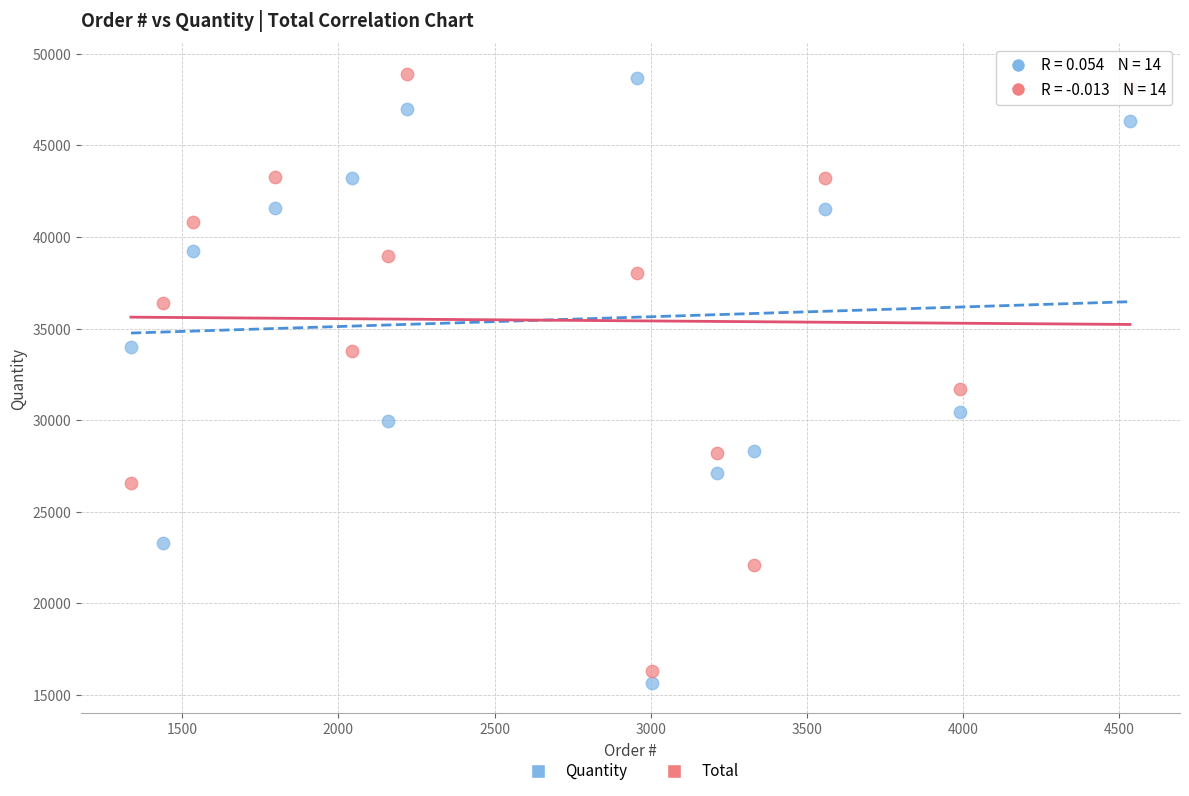

Across all data points, what is the range of Y values (max minus min)?

33249.9